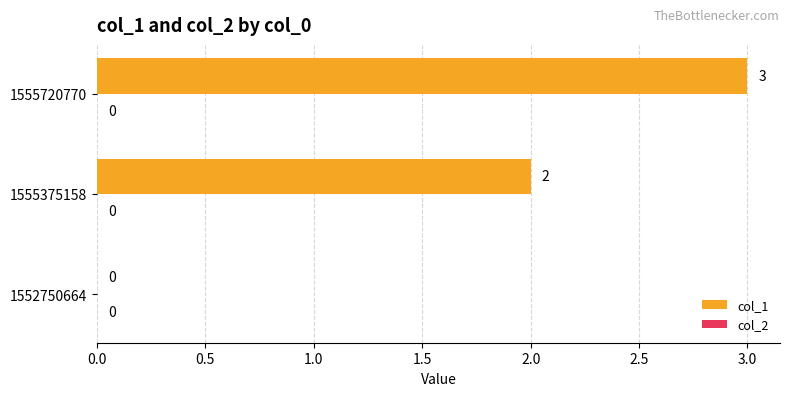

How many series are shown in this chart?

1